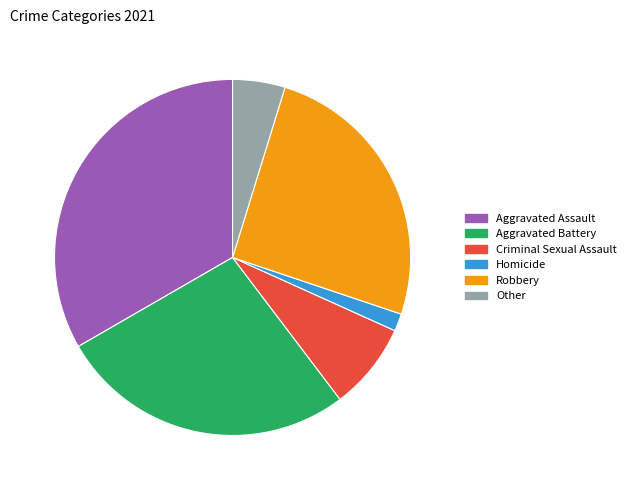

What portion of the pie excludes Robbery?

74.6%